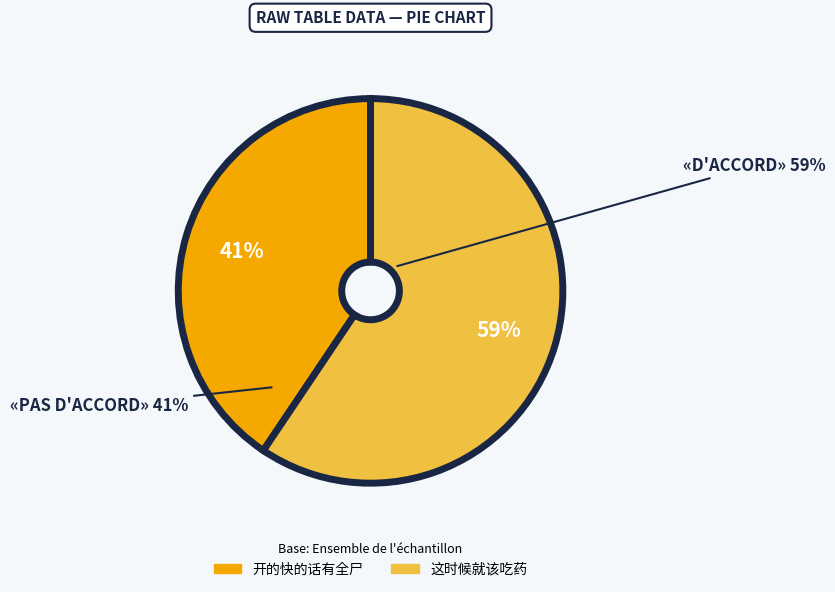

To the nearest percent, what percentage of the pie is 这时候就该吃药?

59%